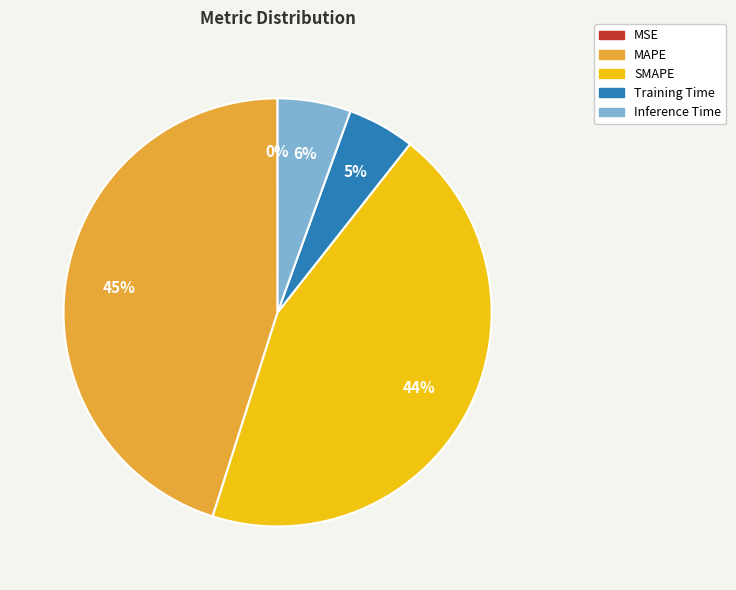

What is the largest slice in the pie chart?

MAPE